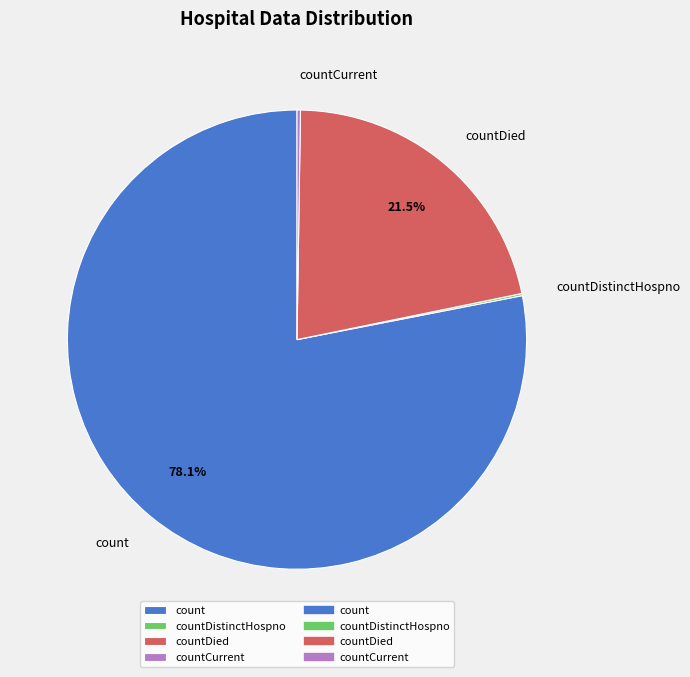

The count slice represents 67% of the pie. True or false?

False